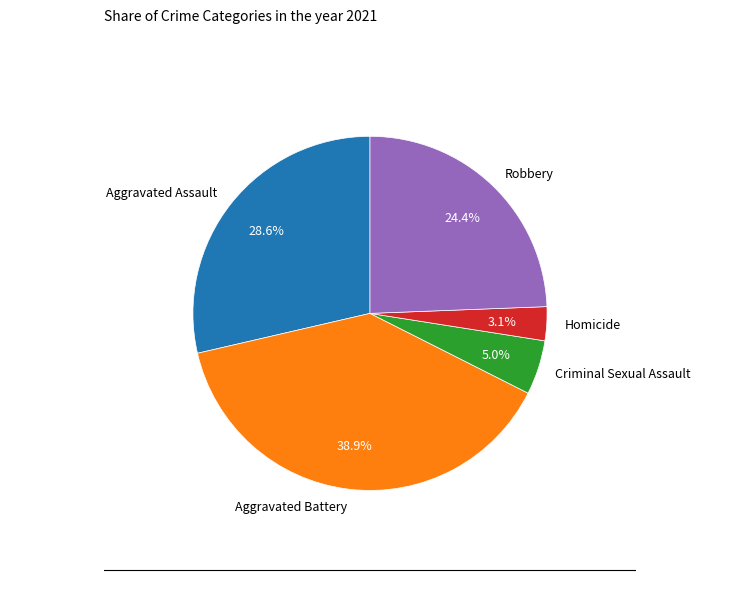

To the nearest percent, what is the difference between the Aggravated Assault and Aggravated Battery slice percentages?

10%